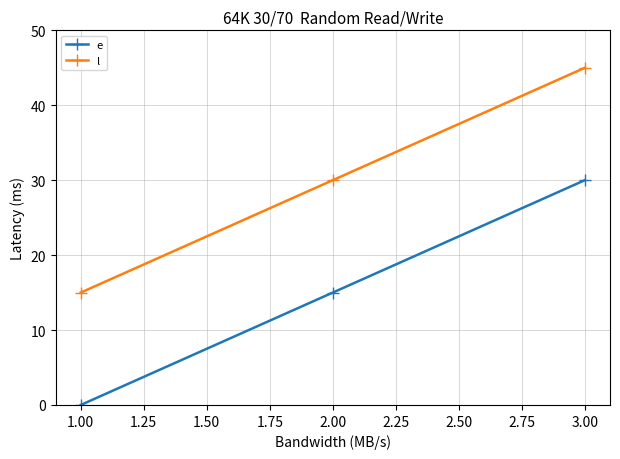

Rank the series by their average value, from highest to lowest.

l, e